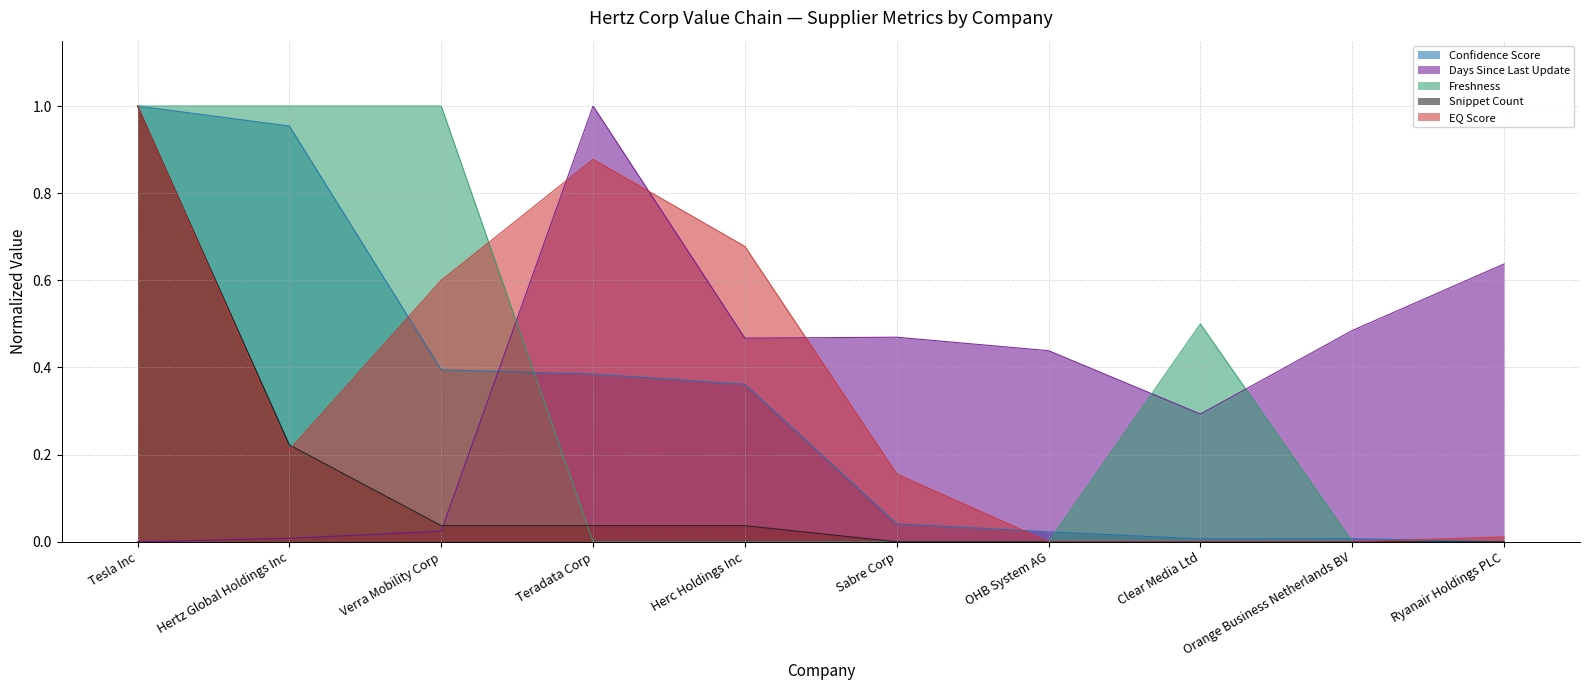

How many data points in Confidence Score are above 0?

9